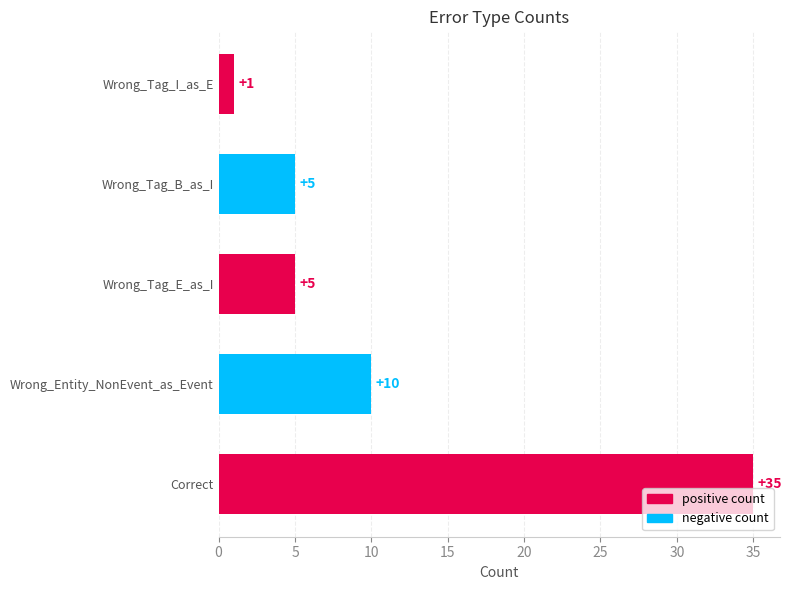

Is it true that the value at Wrong_Tag_B_as_I is 5?

True